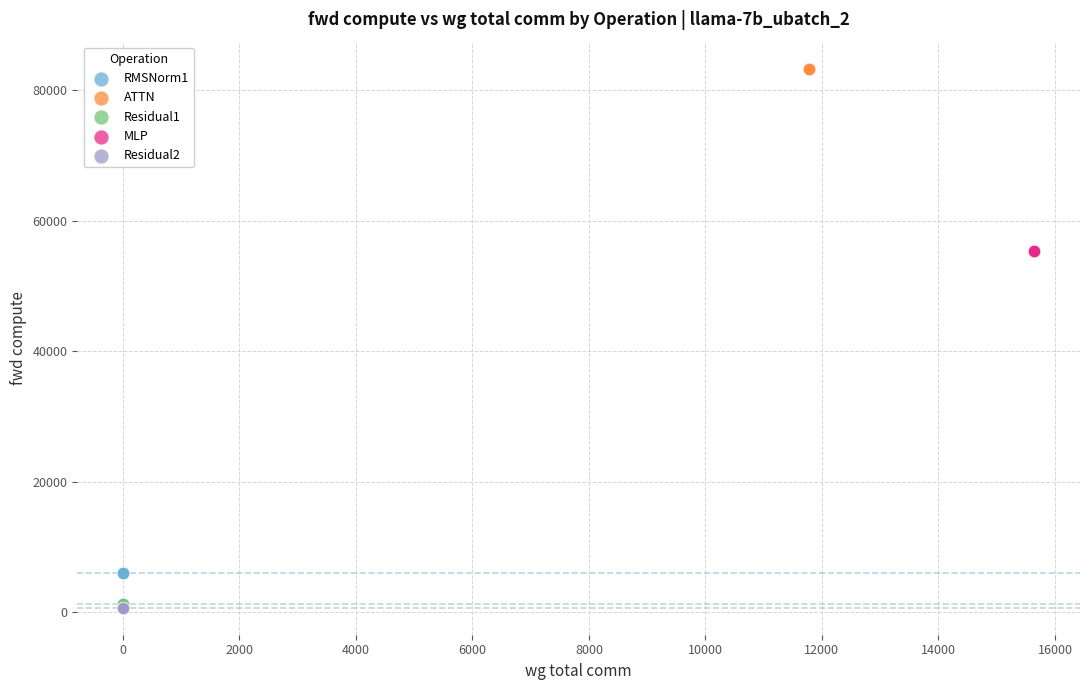

Which series reaches the maximum Y coordinate?

ATTN